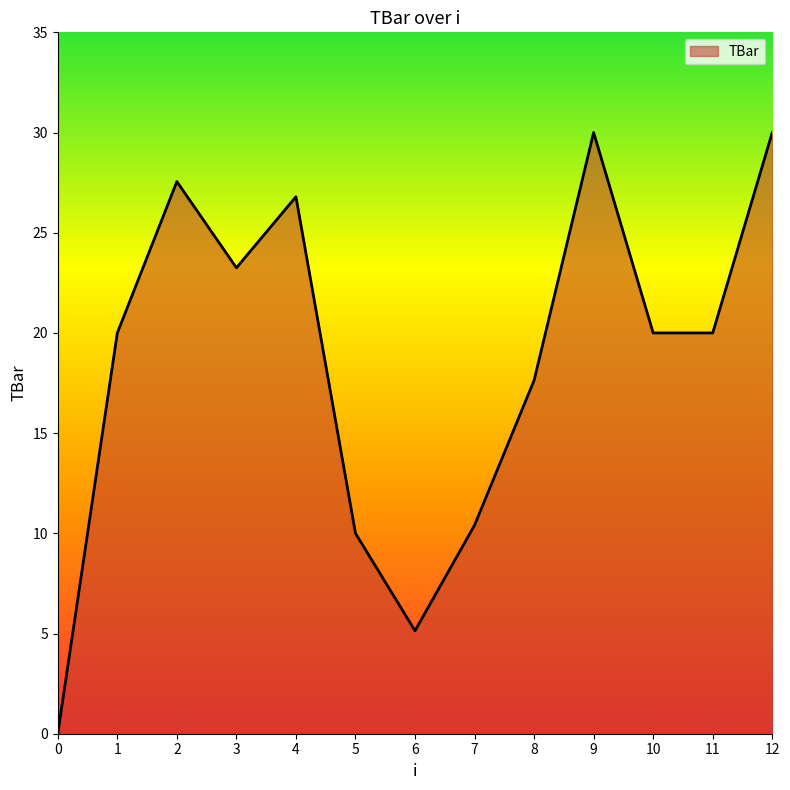

What is the difference between the maximum and minimum values?

30.0